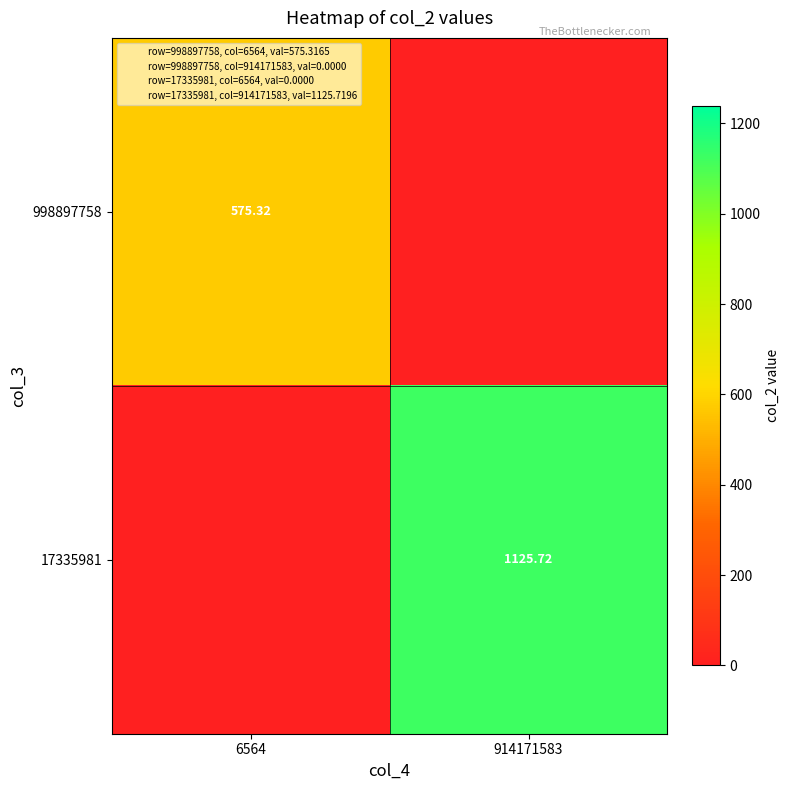

At how many categories does at least one series exceed 502?

2